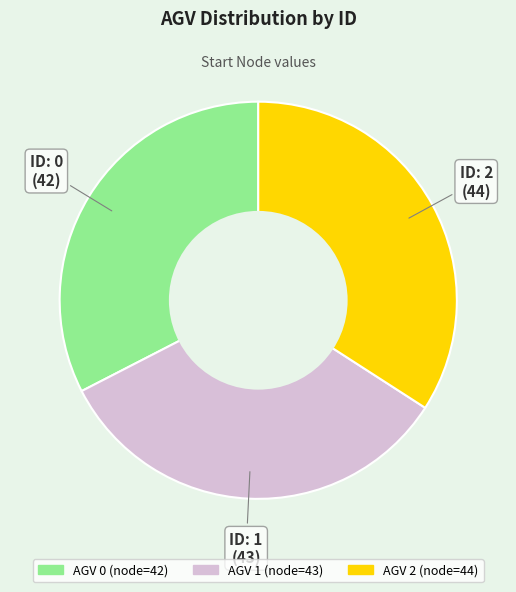

Is there a majority slice in this chart?

No